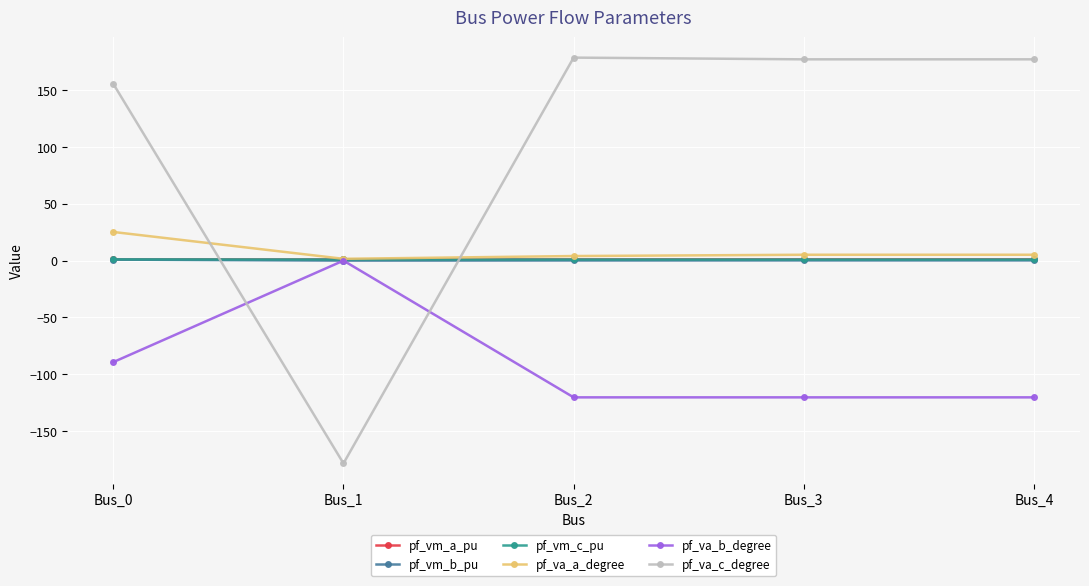

The pf_va_a_degree series shows 5.2 at Bus_4. True or false?

True